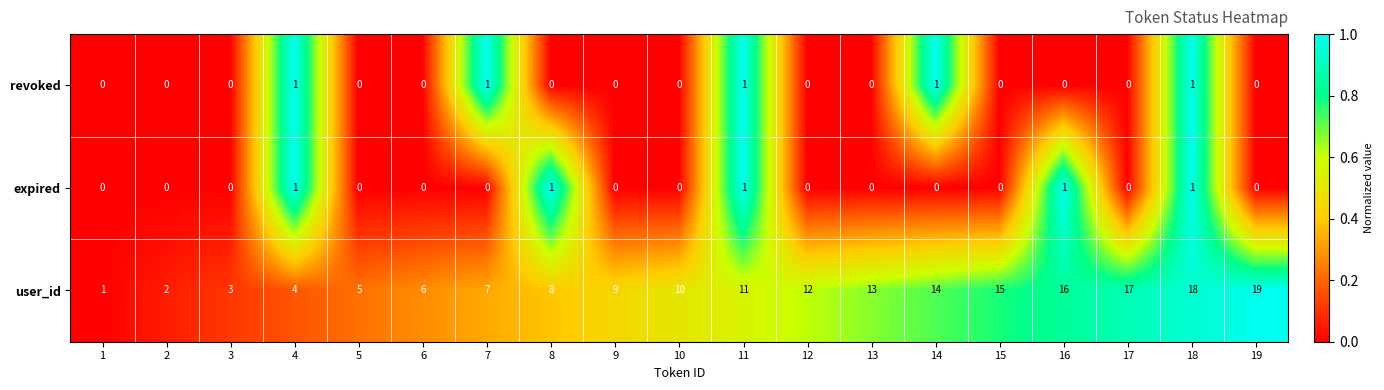

Which series has the largest range (max minus min)?

user_id